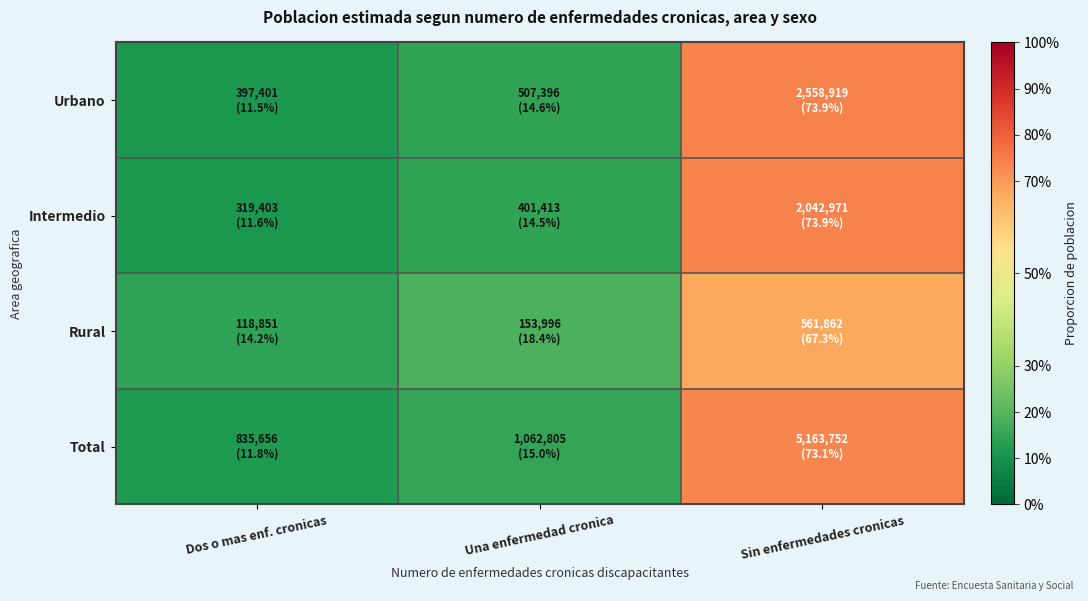

Which series changed the most between Una enfermedad cronica and Sin enfermedades cronicas?

Intermedio